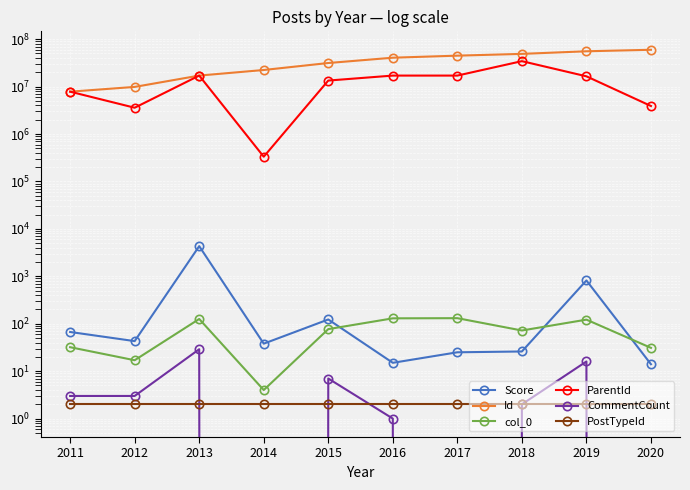

What is the value of the Score point at the 10th from the left?

14